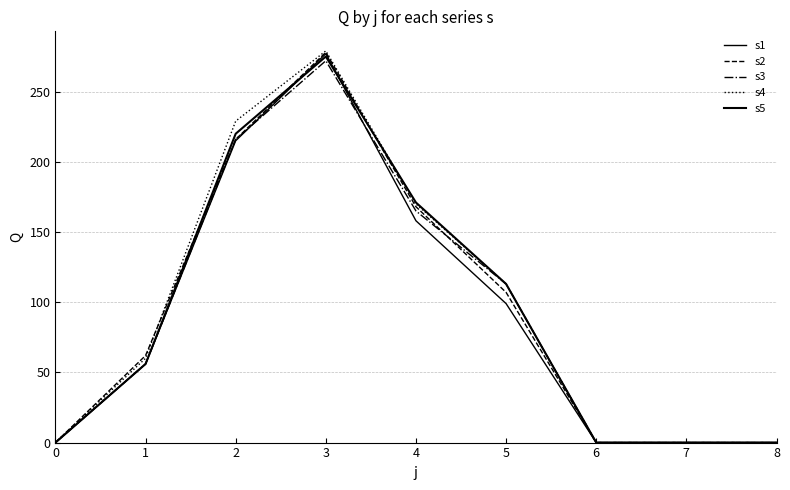

Does the chart display data point markers on the line(s)?

No